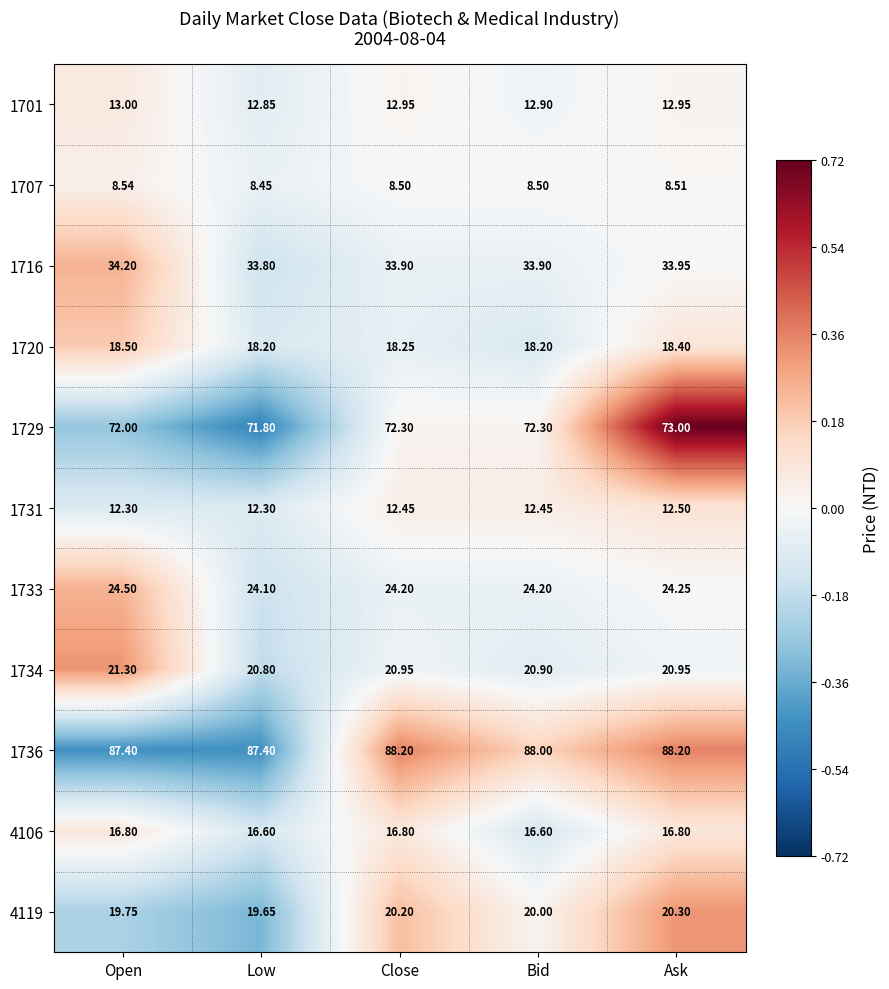

Where is 1733 nearest to the value 24?

Low